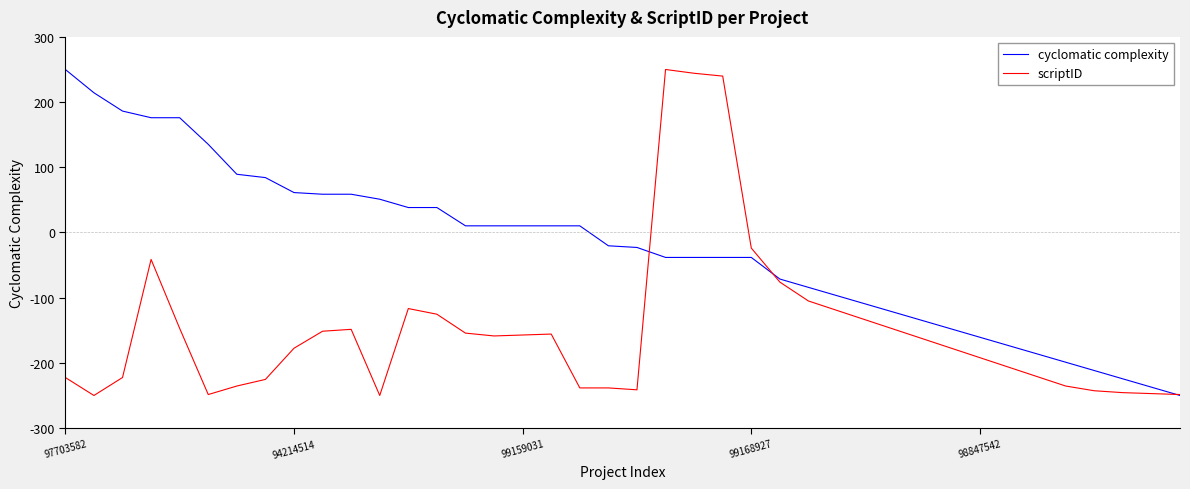

What is the minimum value shown in the chart?

-250.0